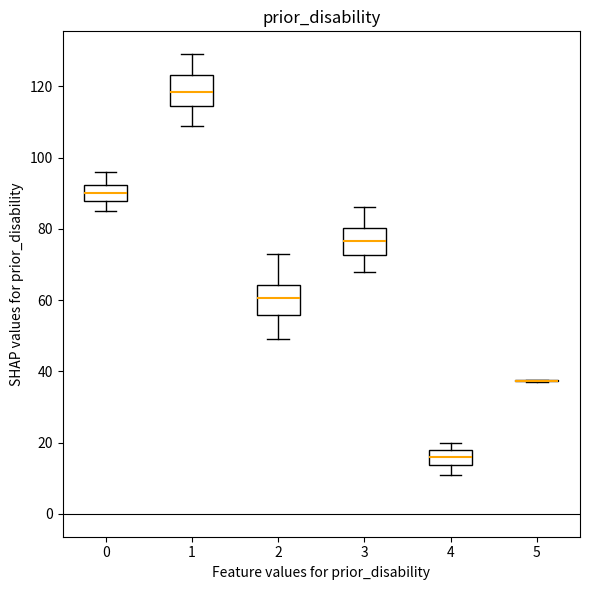

Reading left to right, transcribe this box plot: for each box, give where its median line is, the range the box spans, and where its two whiskers end, as read against the y-axis. The values are not printed on the chart, so give them approximately, as read against the axis.

0: median 90, box 88 to 92, whiskers 86 to 96
1: median 118, box 114 to 124, whiskers 110 to 130
2: median 60, box 56 to 64, whiskers 50 to 74
3: median 76, box 72 to 80, whiskers 68 to 86
4: median 16, box 14 to 18, whiskers 12 to 20
5: box collapsed to a line at 38, whiskers 38 to 38